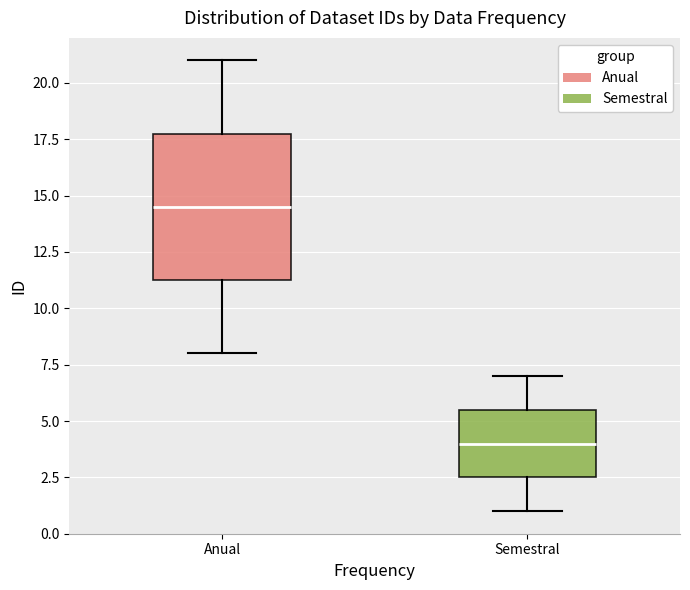

Reading left to right, transcribe this box plot: for each box, give where its median line is, the range the box spans, and where its two whiskers end, as read against the y-axis. The values are not printed on the chart, so give them approximately, as read against the axis.

Anual: median 14.5, box 11.5 to 18.0, whiskers 8.0 to 21.0
Semestral: median 4.0, box 2.5 to 5.5, whiskers 1.0 to 7.0